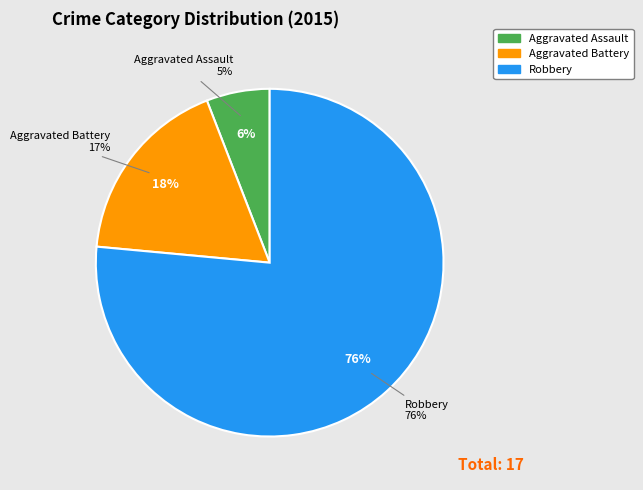

Does Aggravated Assault account for over 50% of the chart?

No